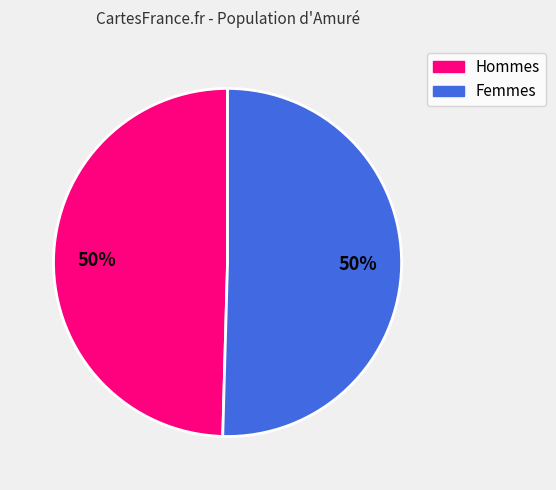

How many segments does this pie chart have?

2